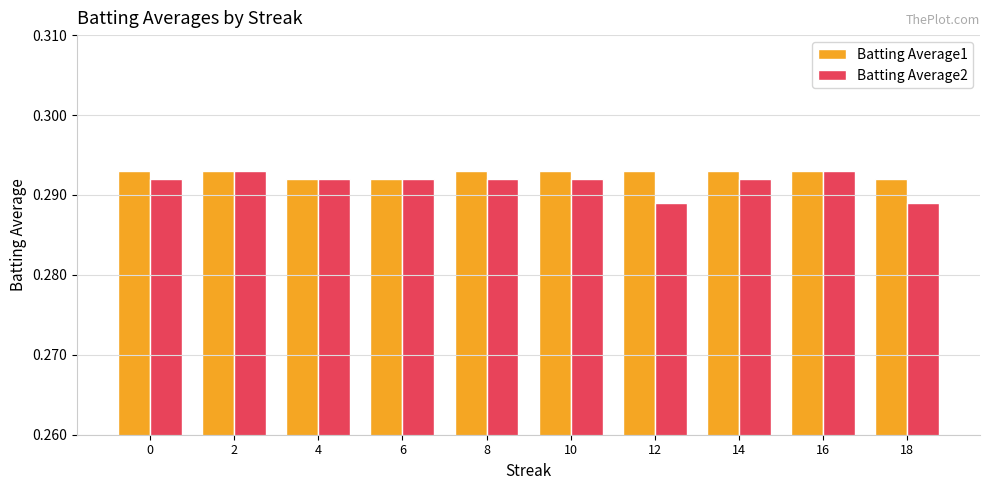

Count the Batting Average1 values in the range 0 to 1.

10